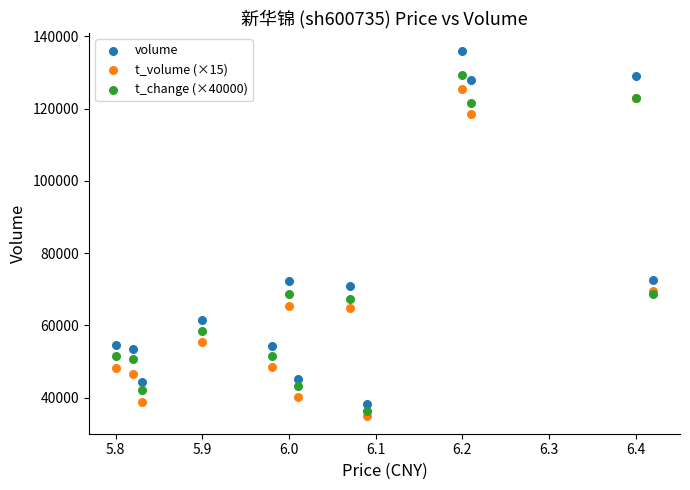

Which series has the largest Y range (max minus min)?

volume